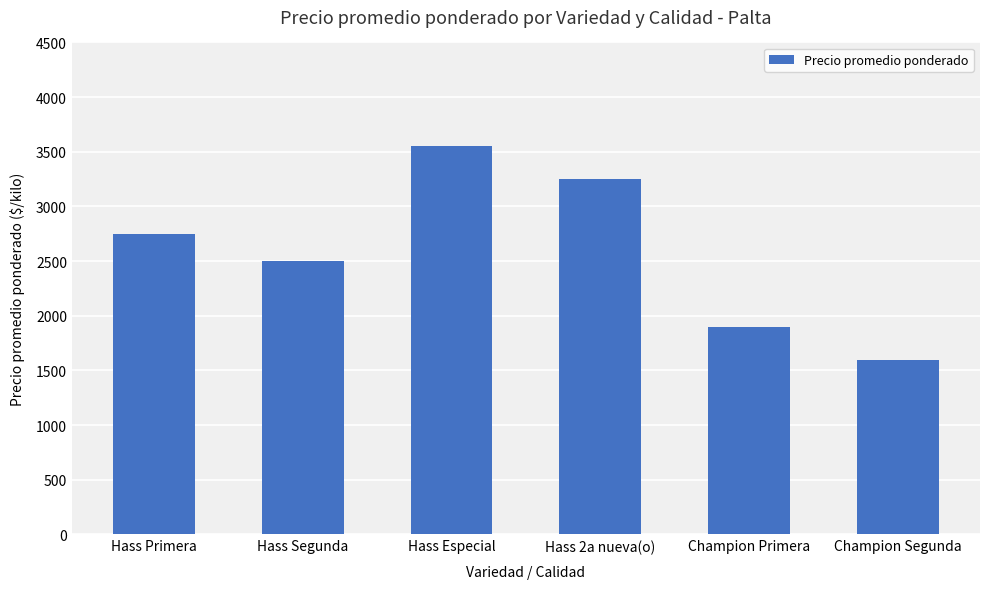

At which category does the chart reach its peak across all series?

Hass Especial